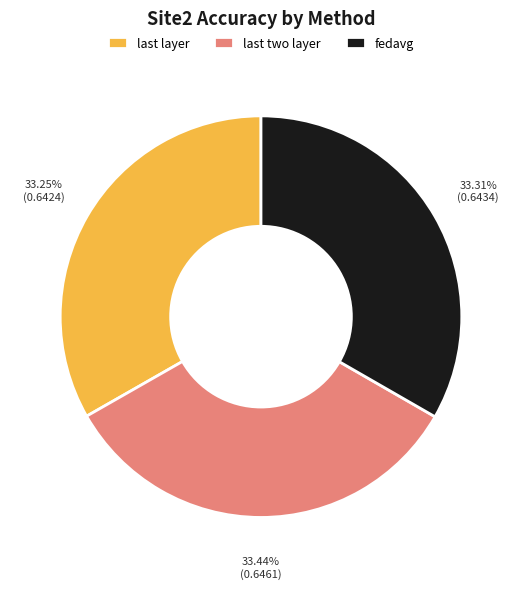

Does any single category account for the majority?

No